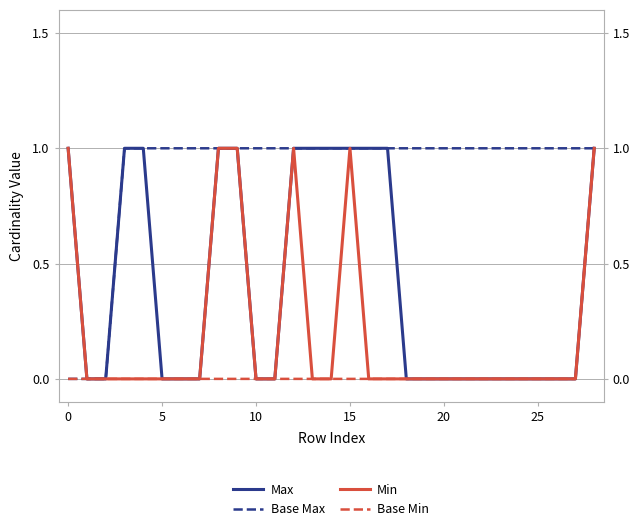

What is the difference between the maximum and minimum values in the Max series?

1